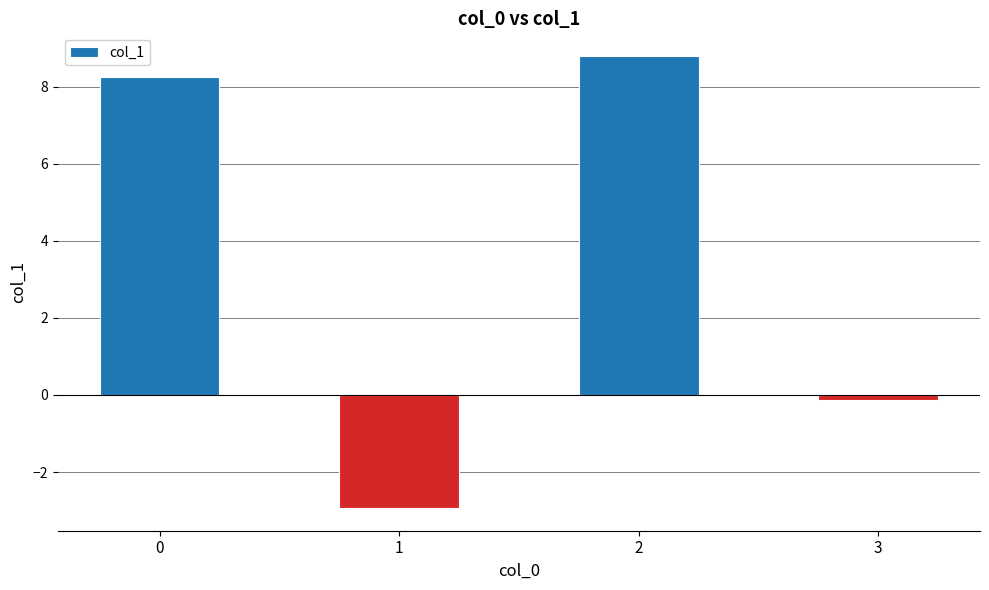

Rank the categories by value from lowest to highest.

1, 3, 0, 2